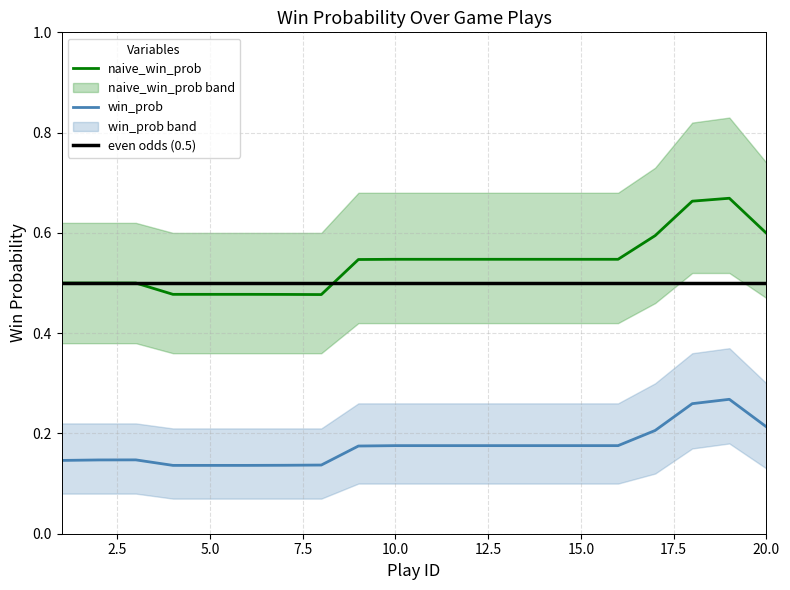

List the series in order of their peak value, lowest first.

win_prob, even odds (0.5), naive_win_prob